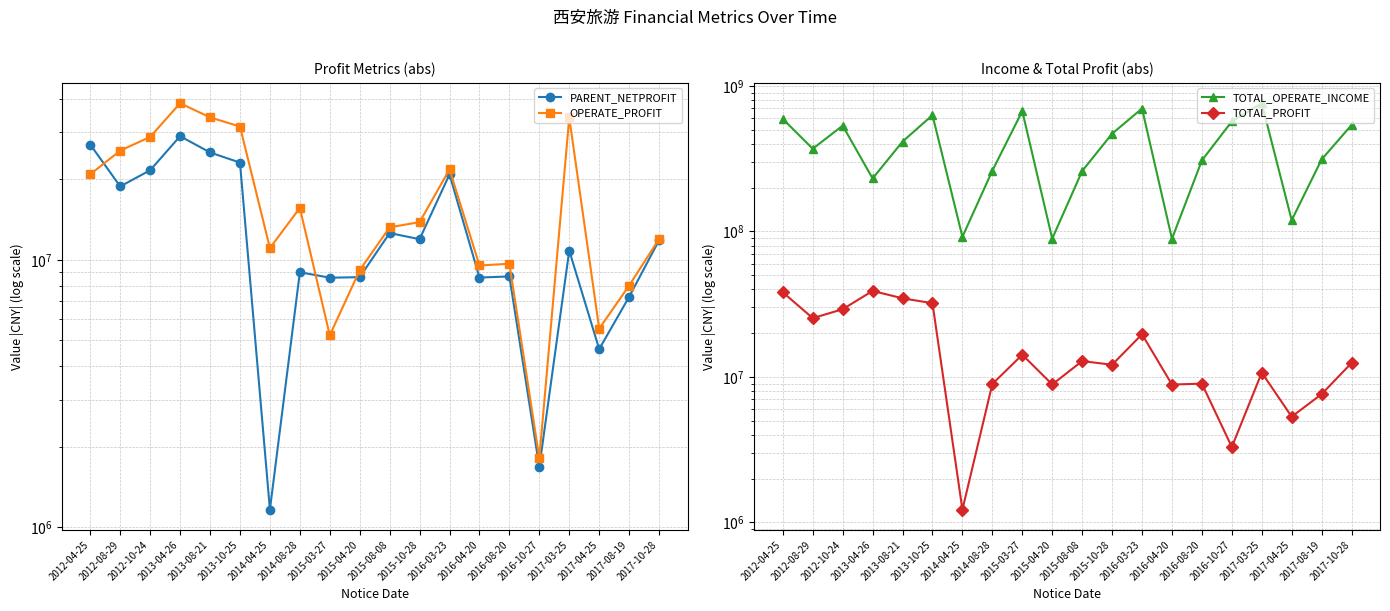

How many values in the OPERATE_PROFIT series are below 13828926?

10